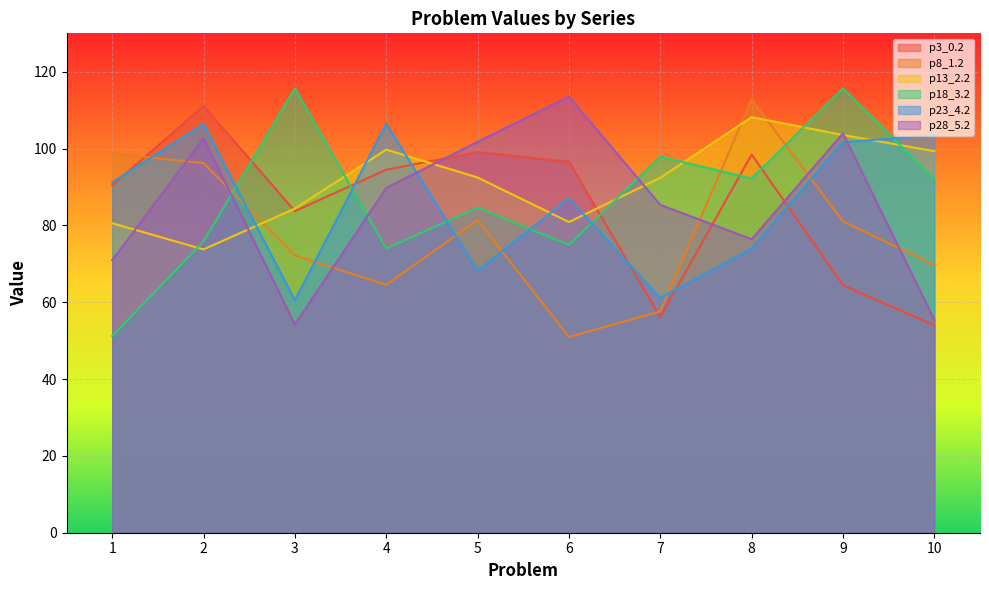

Does the chart display data point markers on the line(s)?

No